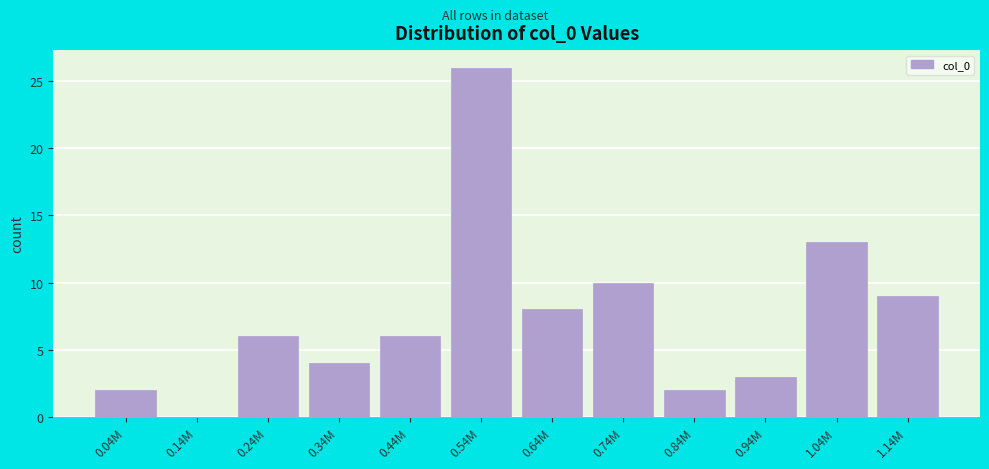

Reading left to right, list all the values displayed in this chart.

0.04M=2	0.14M=0	0.24M=6	0.34M=4	0.44M=6	0.54M=26	0.64M=8	0.74M=10	0.84M=2	0.94M=3	1.04M=13	1.14M=9